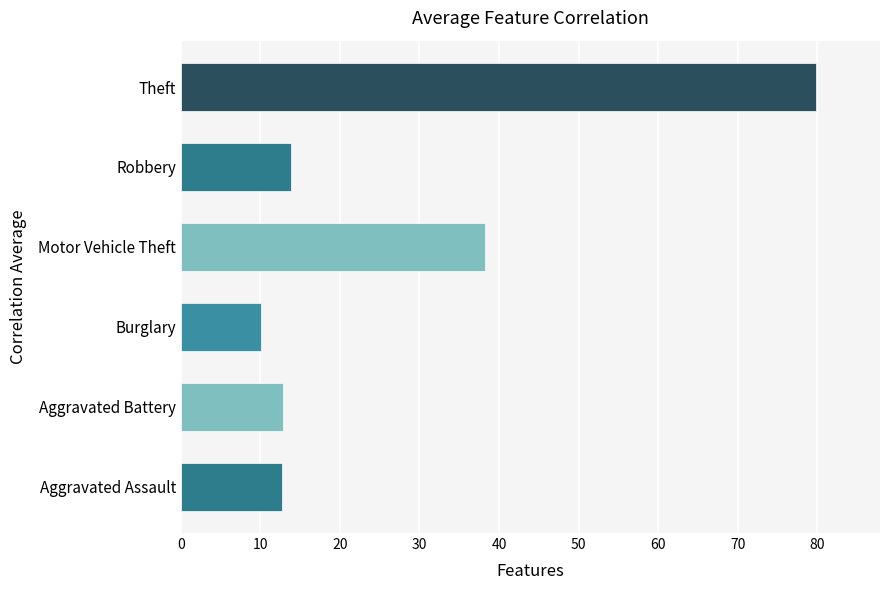

What is the difference between the values at Aggravated Assault and Motor Vehicle Theft?

25.5